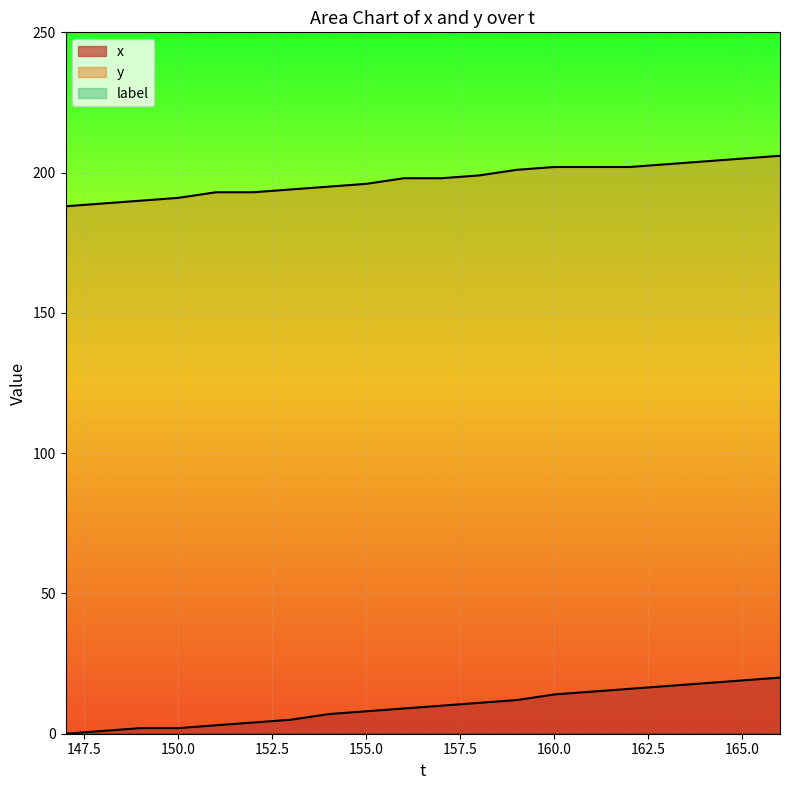

Count the number of categories in the chart.

20